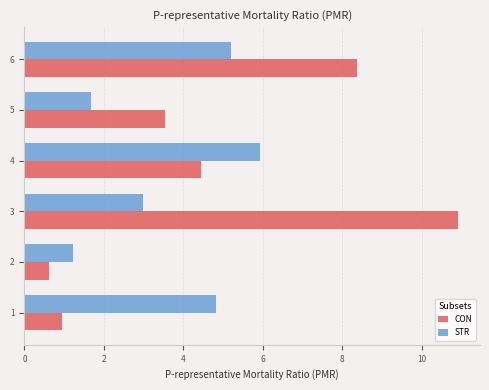

What is the total value across all series at 2?

1.8